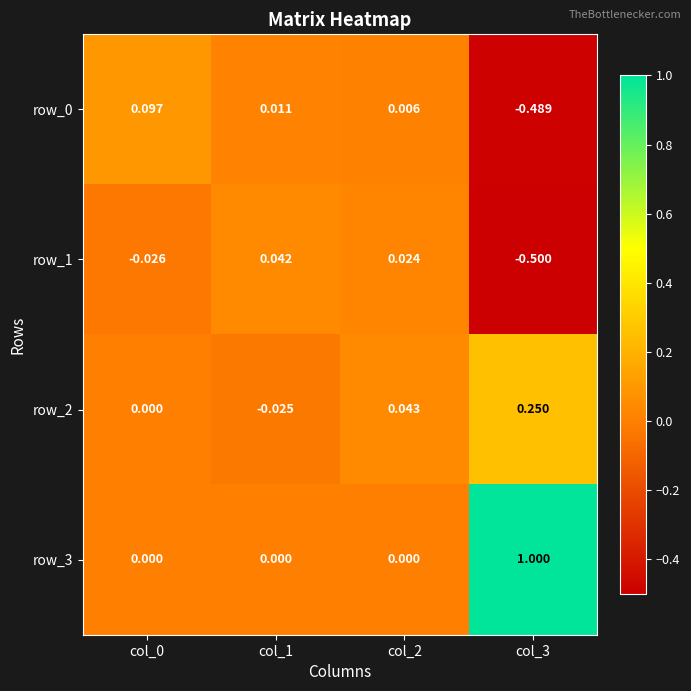

Is the value of row_1 at col_1 greater than the value of row_0 at col_0?

No